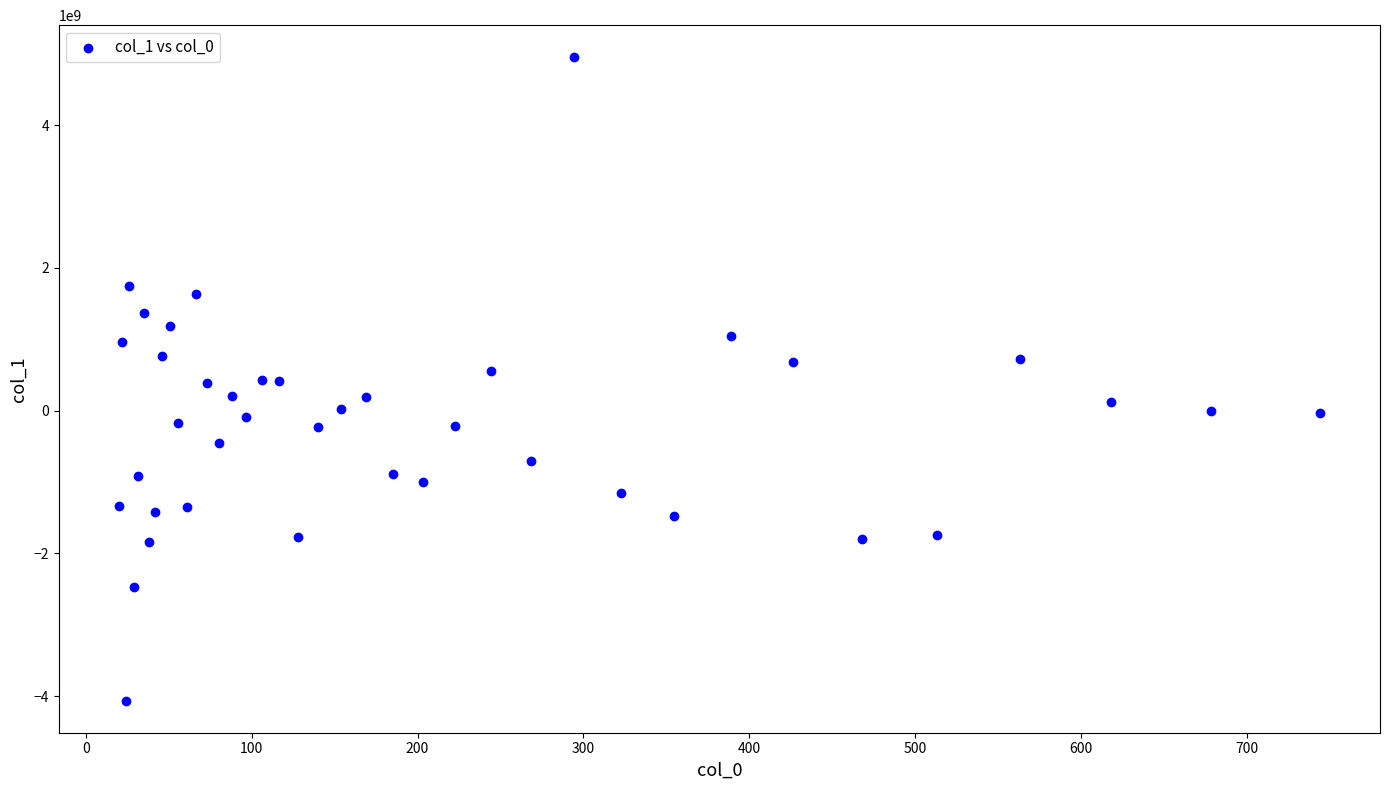

What is the range of X values (max minus min)?

723.9